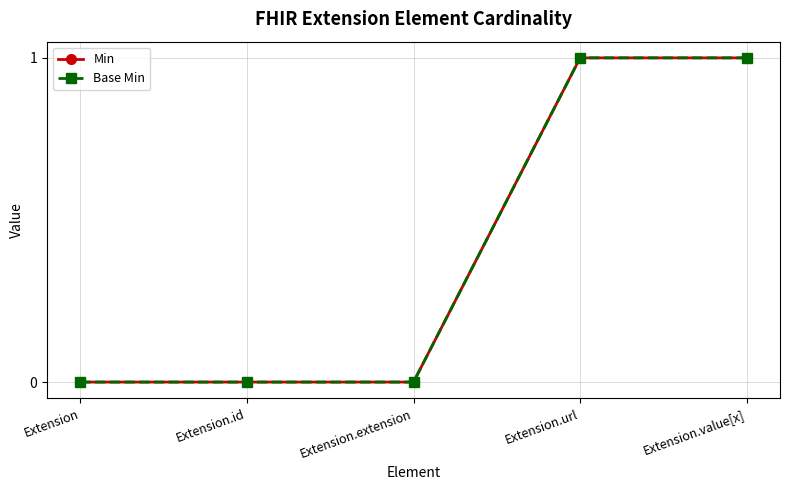

Between Extension.value[x] and Extension.id, which is larger?

Extension.value[x]